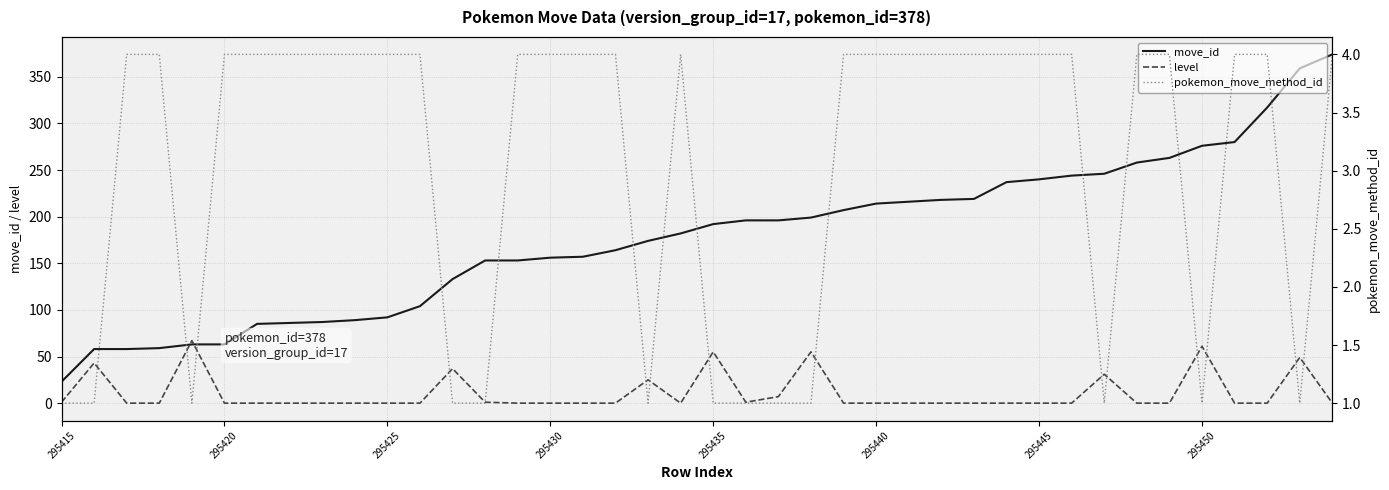

What is the value of the pokemon_move_method_id point at the 5th from the left?

1